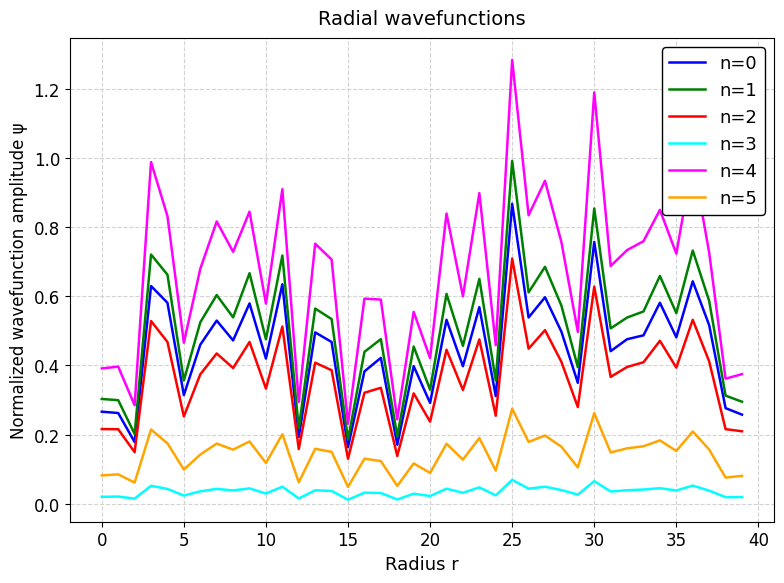

Count the number of data series in this chart.

6